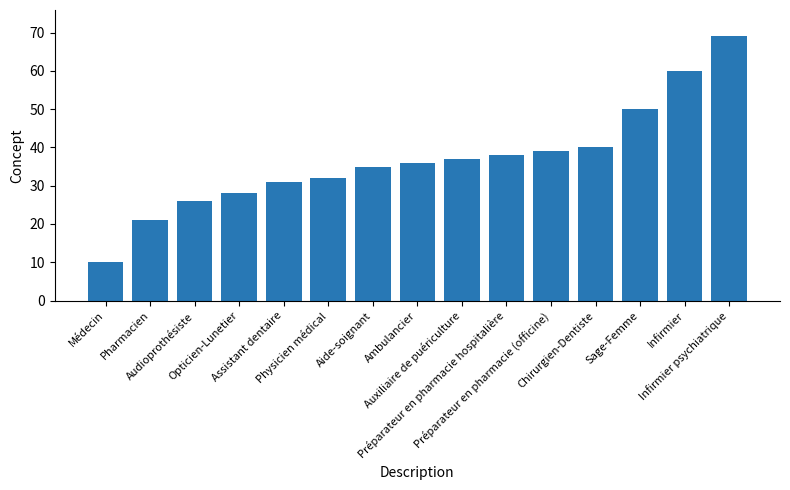

The chart shows a value of 37 at Auxiliaire de puériculture. True or false?

True